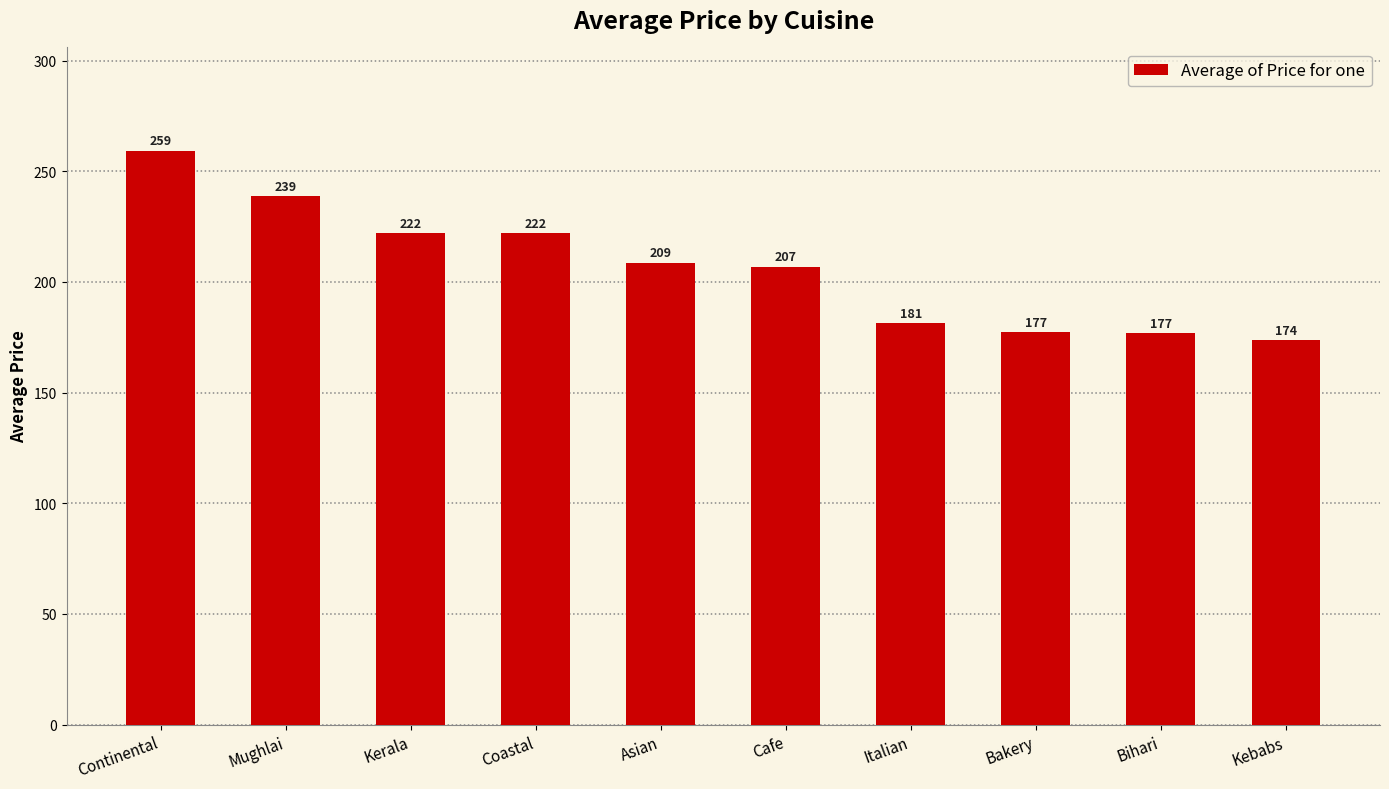

Read the value at Bakery.

177.3